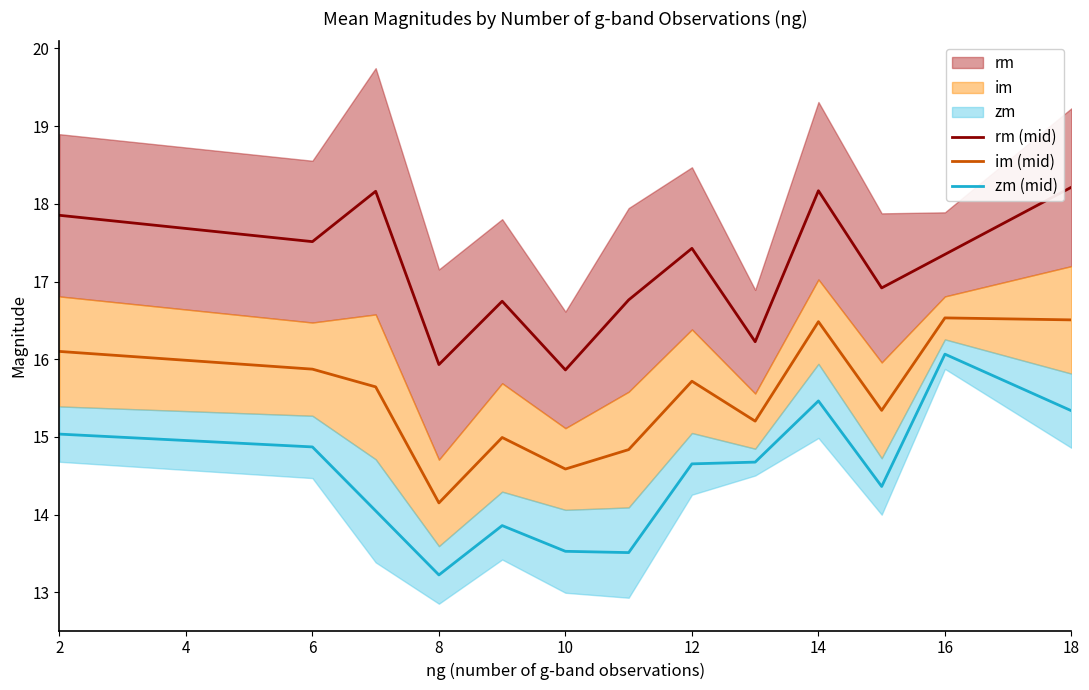

List the series in order of their peak value, lowest first.

zm (mid), im (mid), rm (mid)